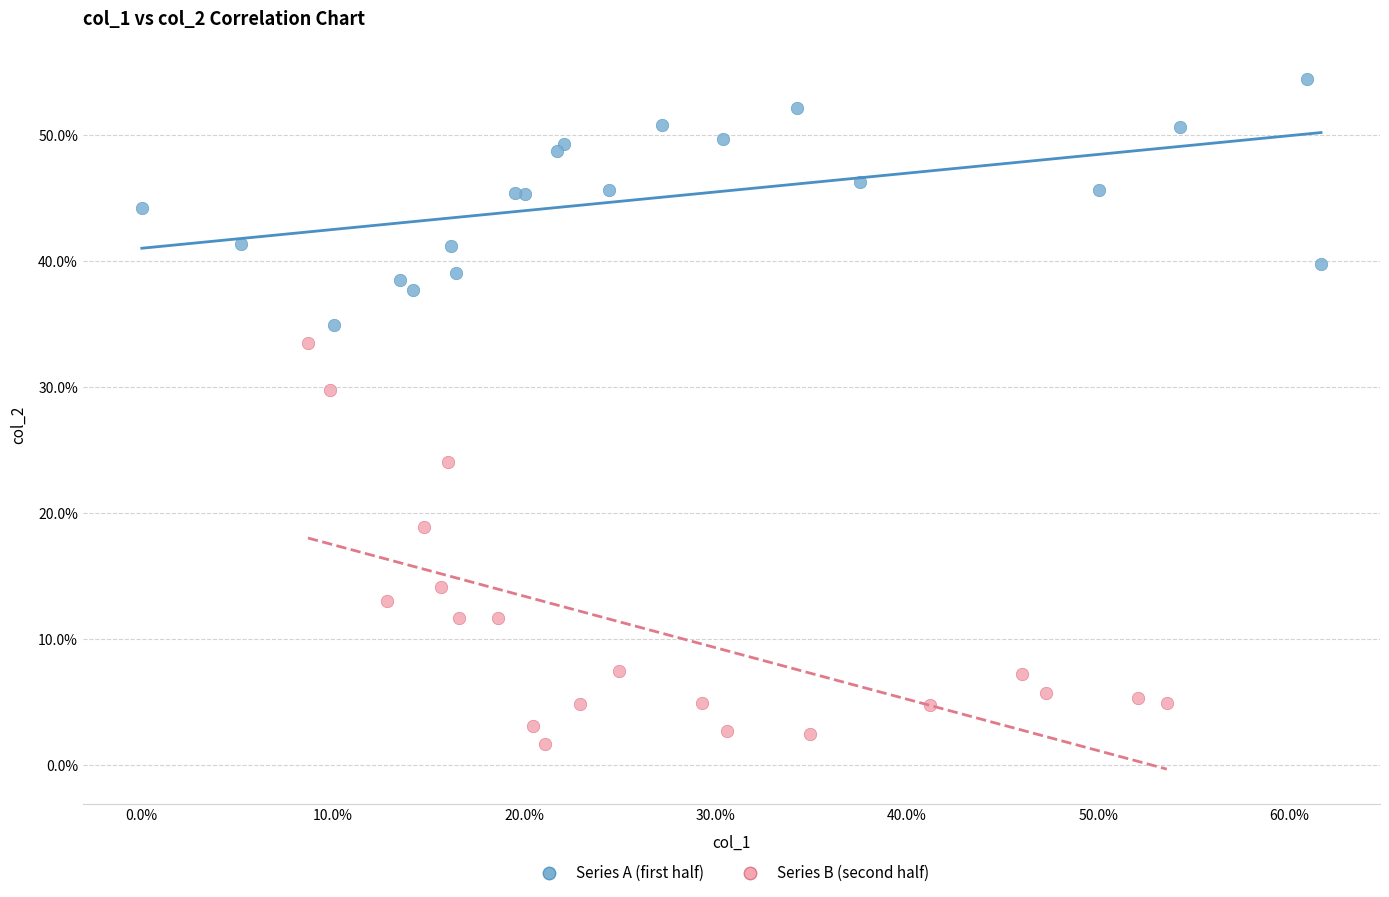

What are all the series names shown in the legend?

Series A (first half), Series B (second half)